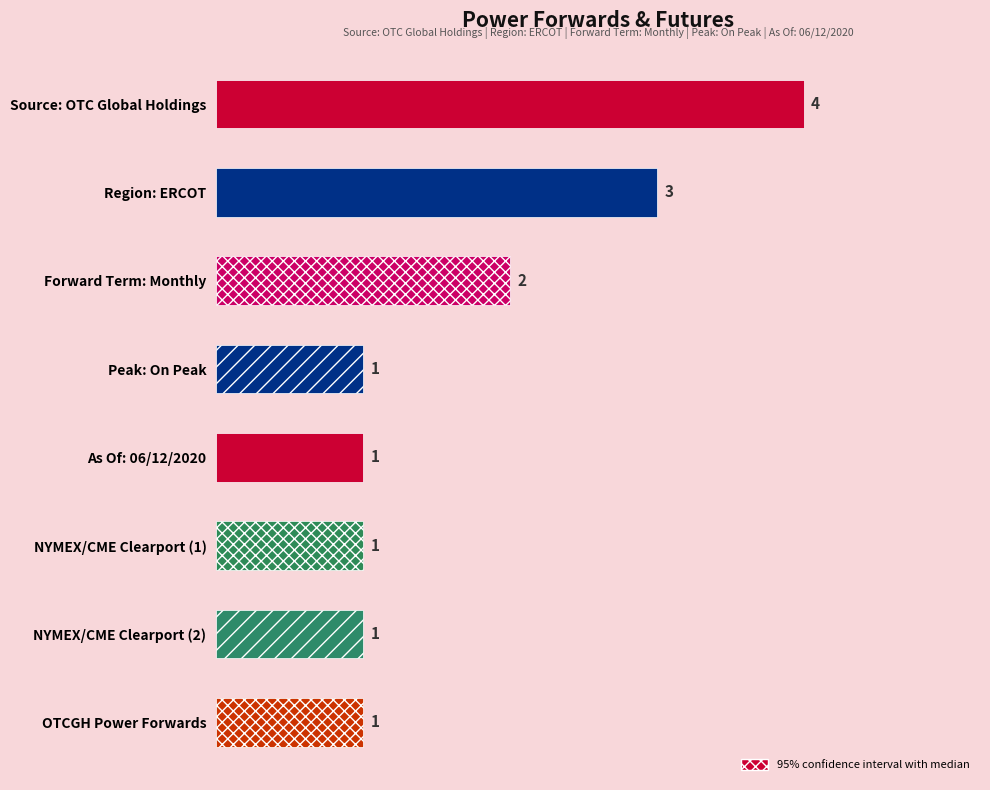

What is the sum of all values?

14